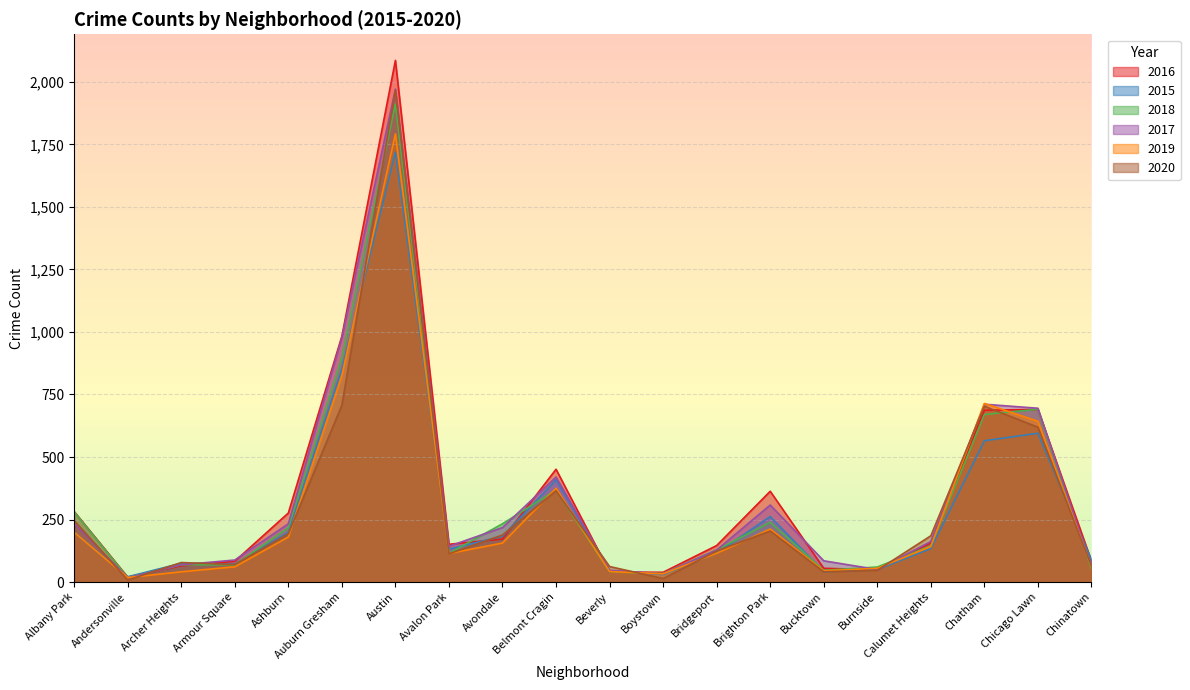

In 2016, how many points are higher than both neighbors (excluding endpoints)?

4